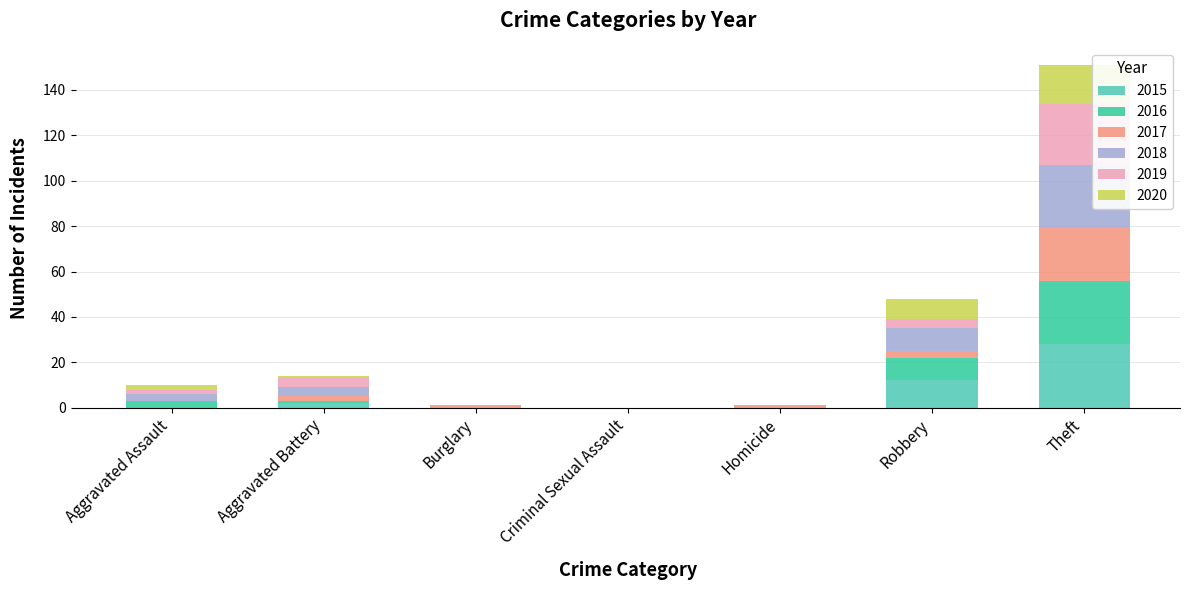

True or false: 2015 has a value of 0 at Aggravated Assault.

True